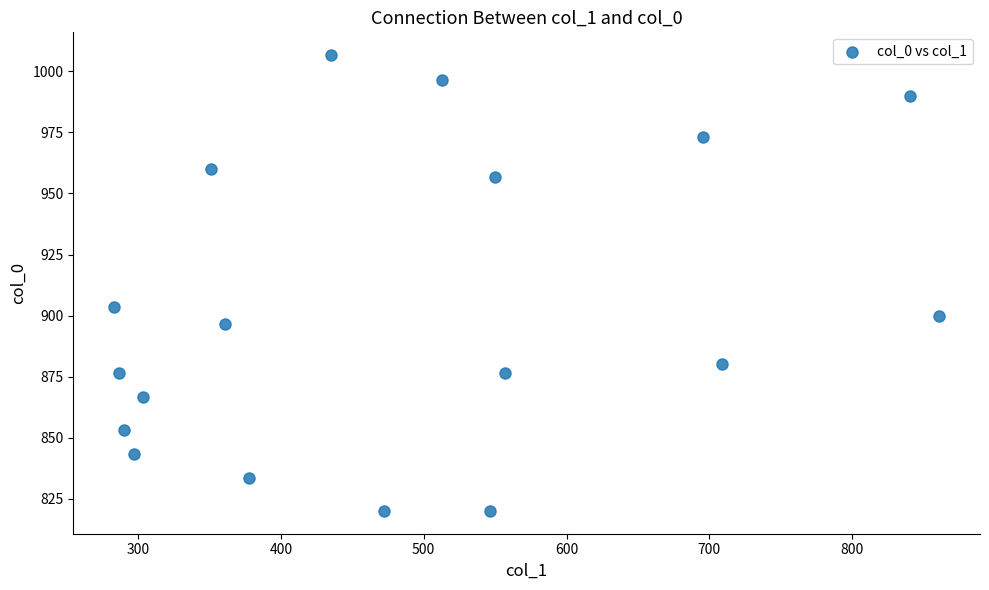

What is the range of Y values (max minus min)?

186.7